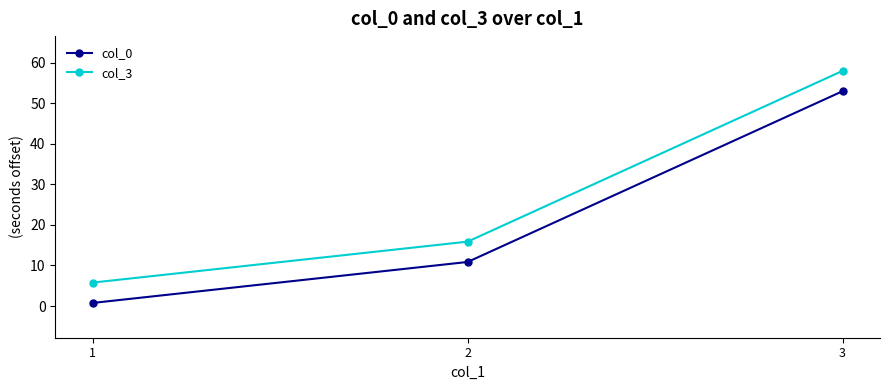

What is the total value across all series at 2?

26.7